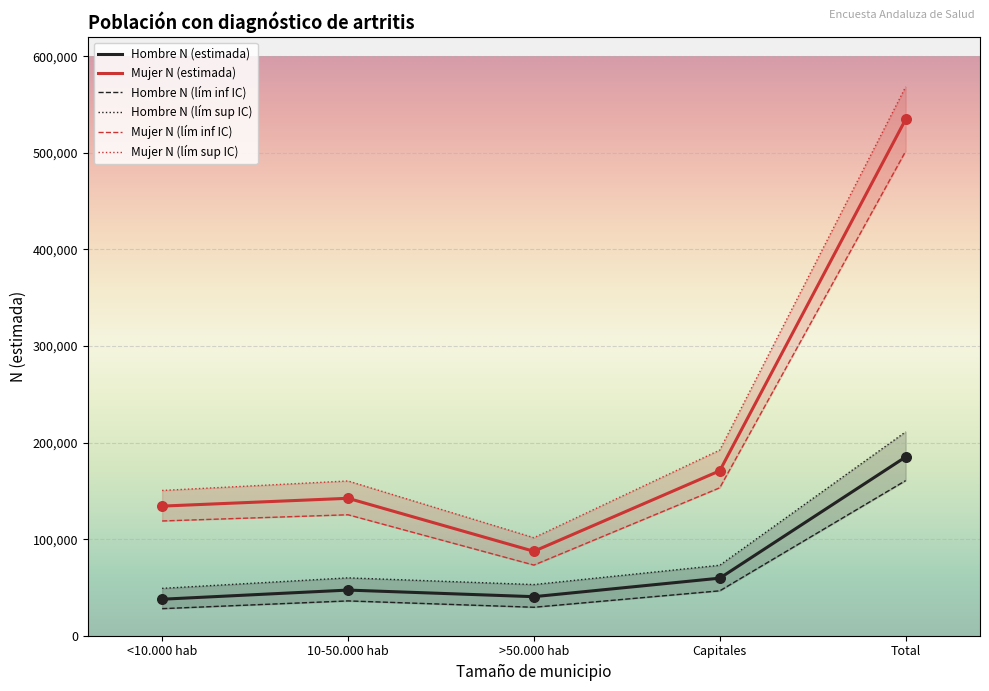

Which series has the widest spread of Y values?

Mujer N (lím sup IC)